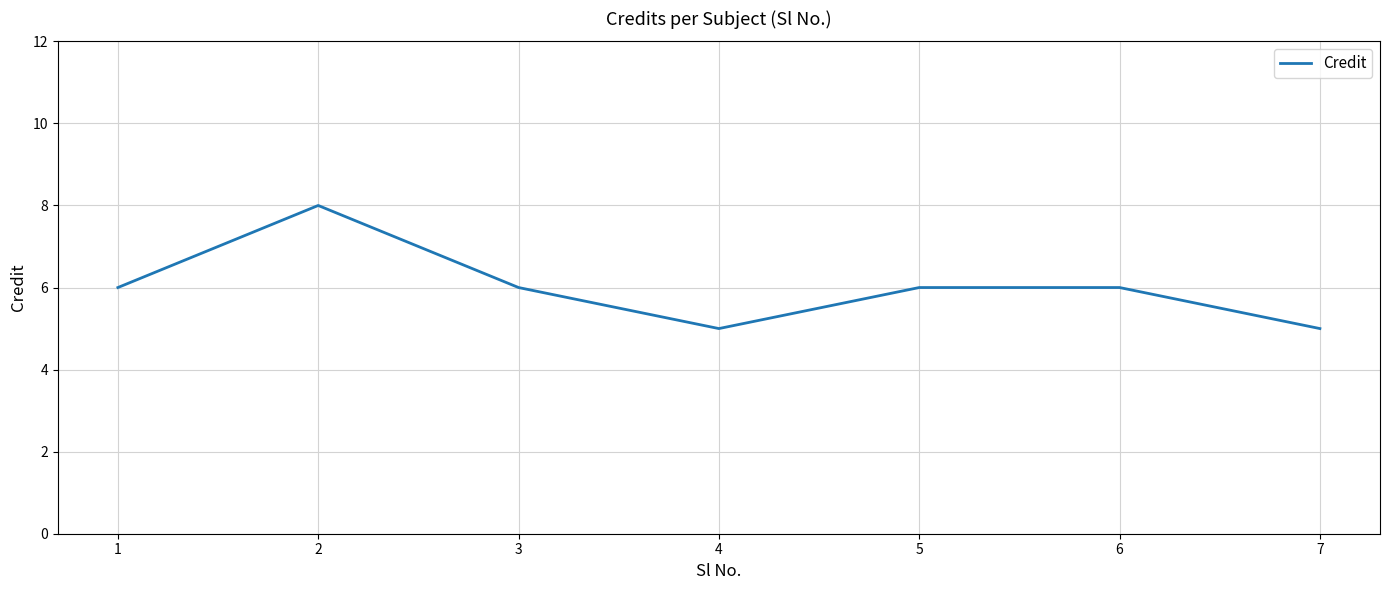

Reading left to right, transcribe all the data shown in this chart.

1=6	2=8	3=6	4=5	5=6	6=6	7=5